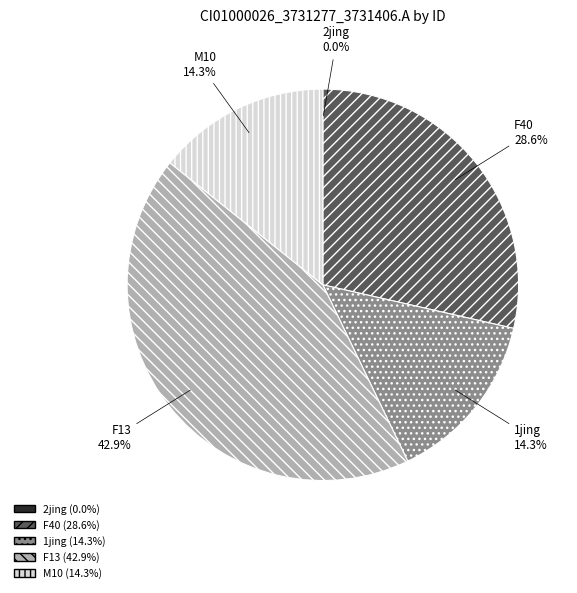

Approximately how many times larger is the value at F13 compared to 1jing?

3.0